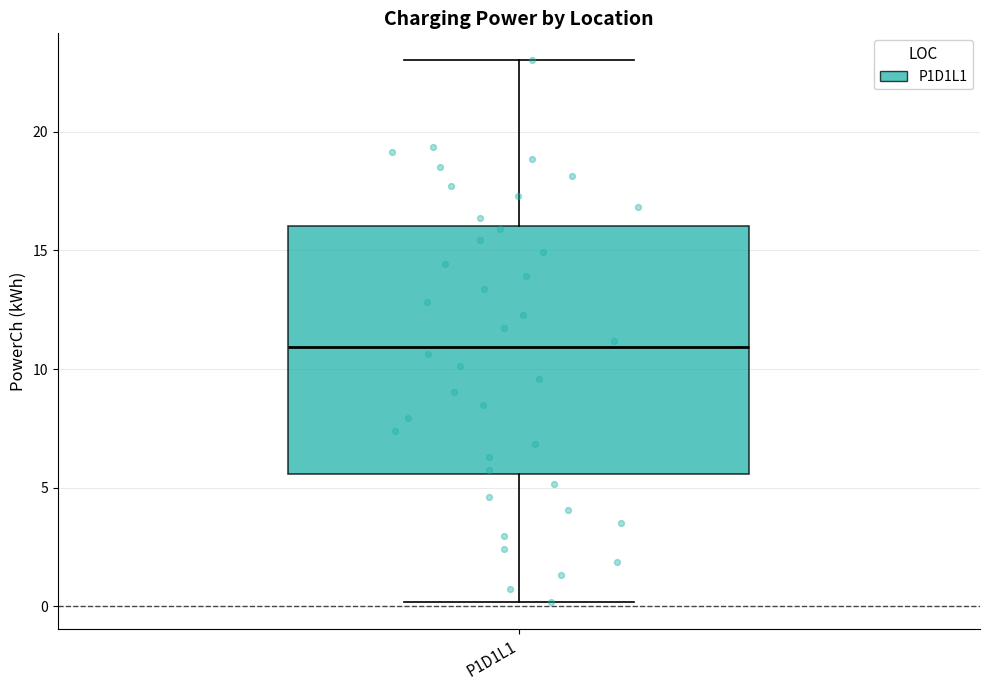

Transcribe this box plot: give where the median line is, the range the box spans, and where the two whiskers end, as read against the y-axis. The values are not printed on the chart, so give them approximately, as read against the axis.

median 11.0, box 5.5 to 16.0, whiskers 0.0 to 23.0